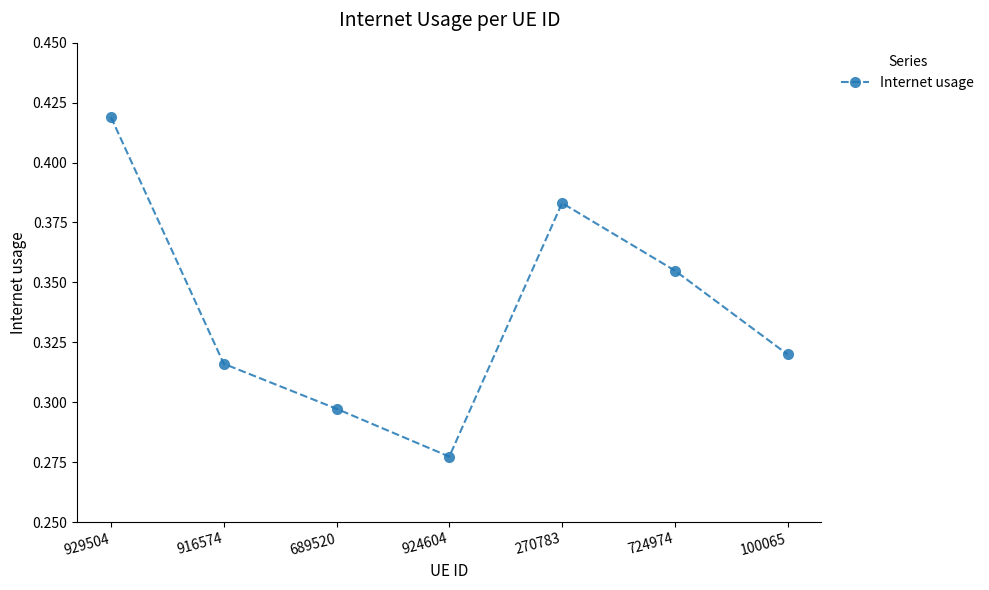

Where is the data nearest to the value 0?

924604